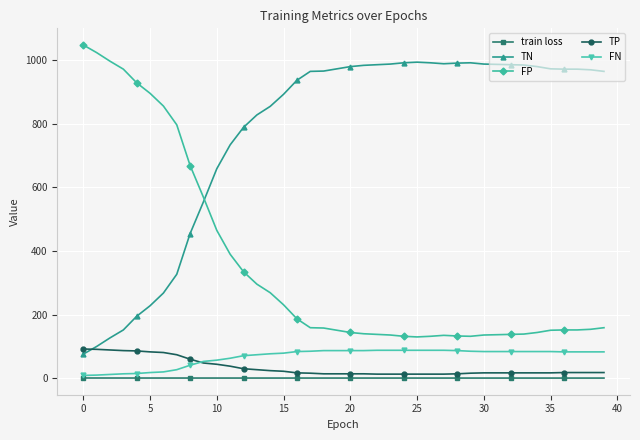

Which series has the largest total across all categories?

TN